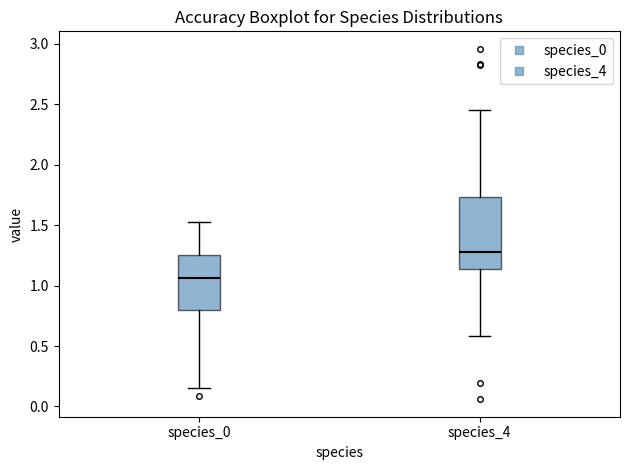

Reading left to right, transcribe this box plot: for each box, give where its median line is, the range the box spans, and where its two whiskers end, as read against the y-axis. The values are not printed on the chart, so give them approximately, as read against the axis.

species_0: median 1.05, box 0.80 to 1.25, whiskers 0.15 to 1.55
species_4: median 1.30, box 1.15 to 1.75, whiskers 0.60 to 2.45